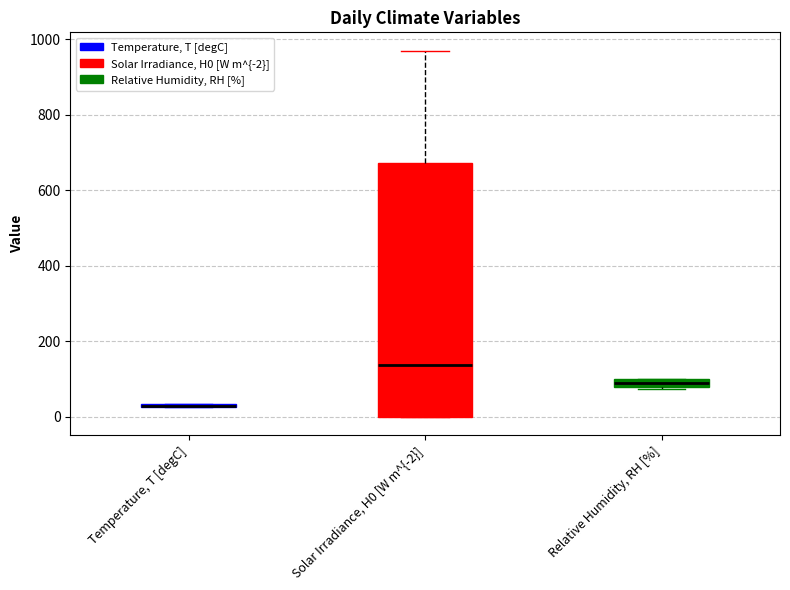

Where does the upper whisker of the box for Solar Irradiance, H0 [W m^{-2}] end on the y-axis? The values are not printed on the chart, so give them approximately, as read against the axis.

980